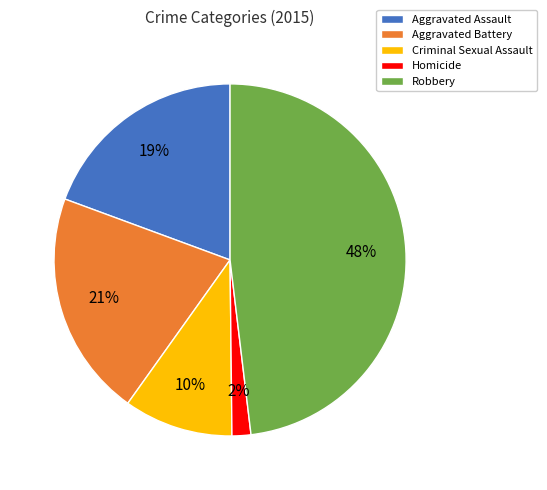

How many slices are in this pie chart?

5